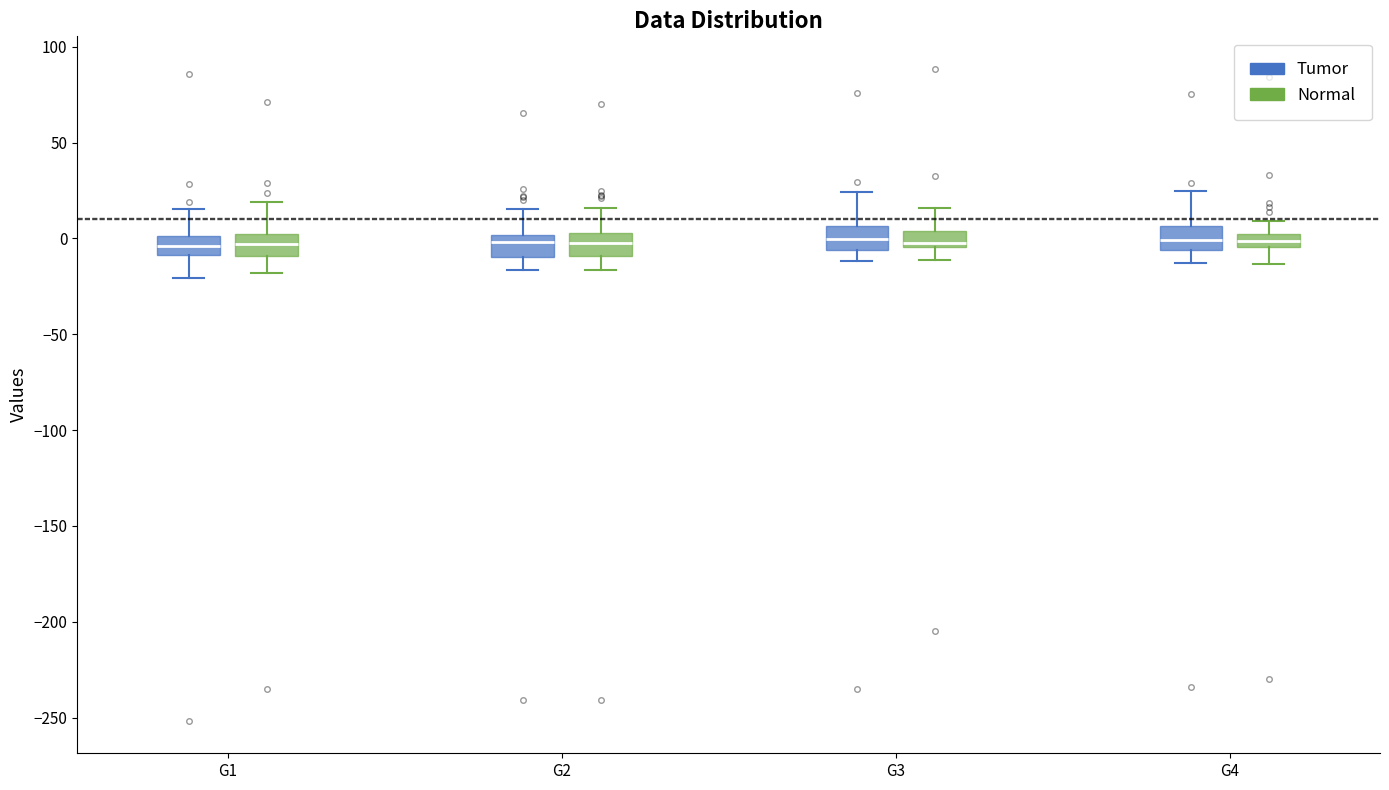

Where is the lower edge of the box for G2 (Normal) on the y-axis? The values are not printed on the chart, so give them approximately, as read against the axis.

-10